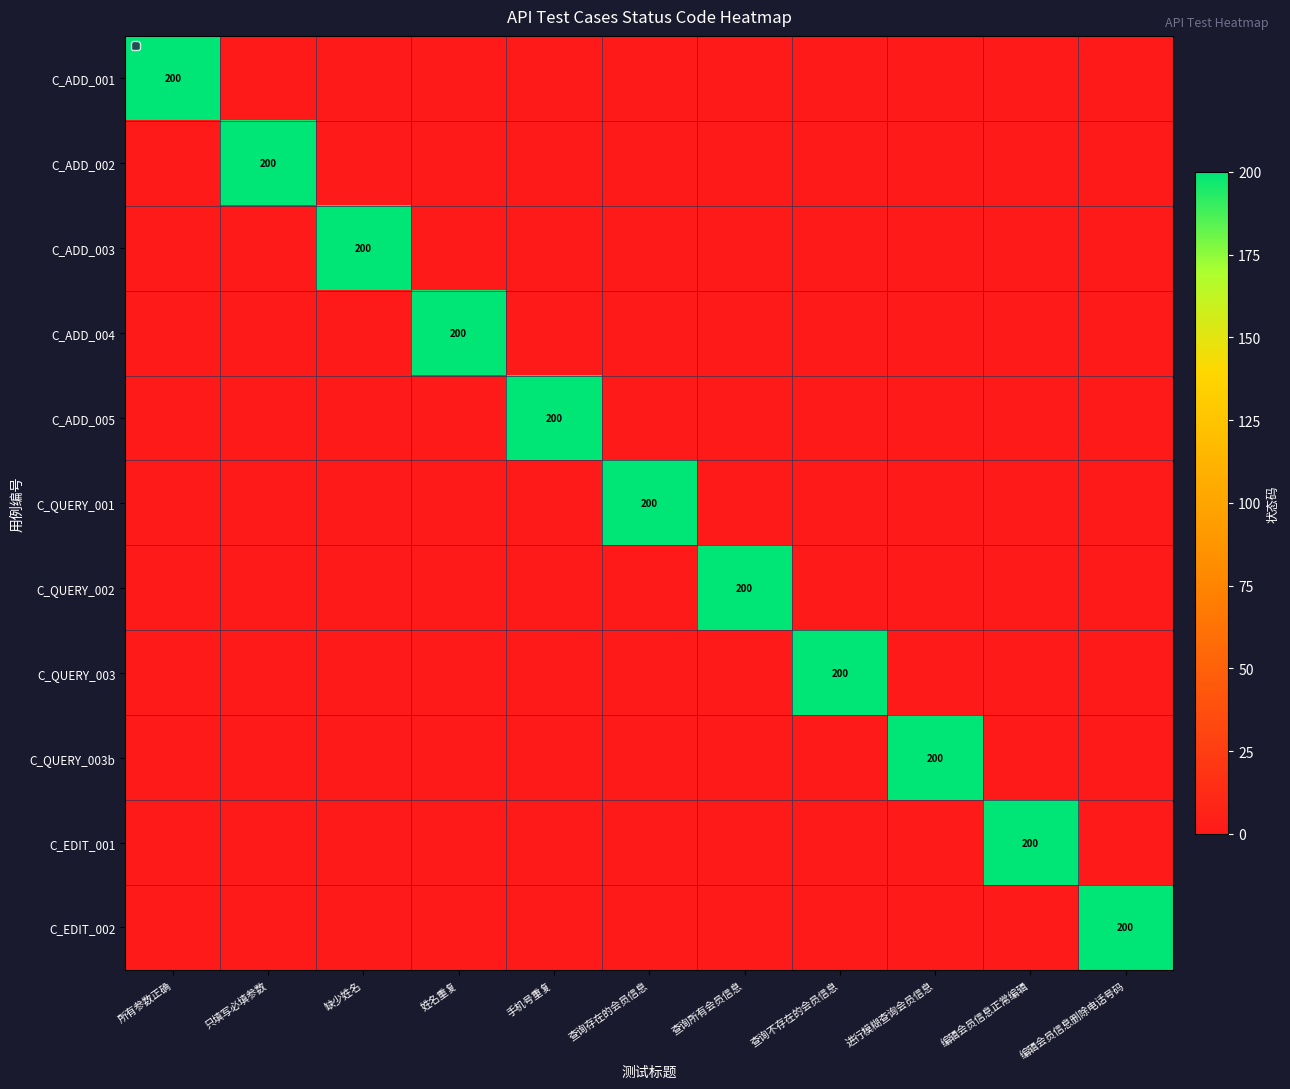

At how many categories does at least one series exceed 61?

11